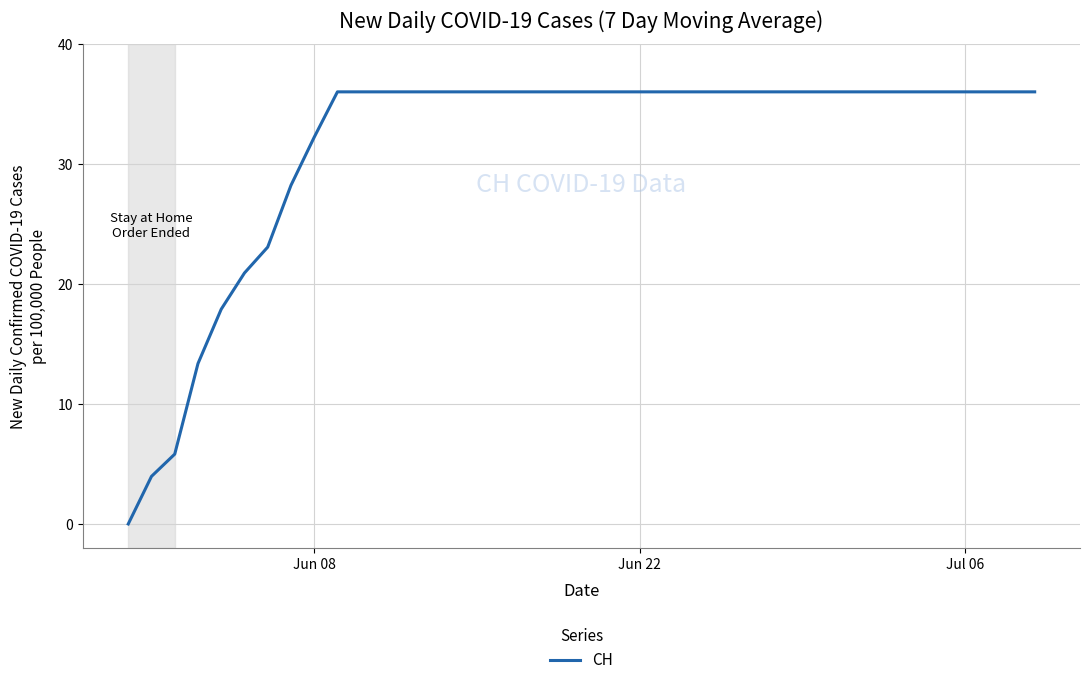

What is the difference between the maximum and minimum values?

36.0